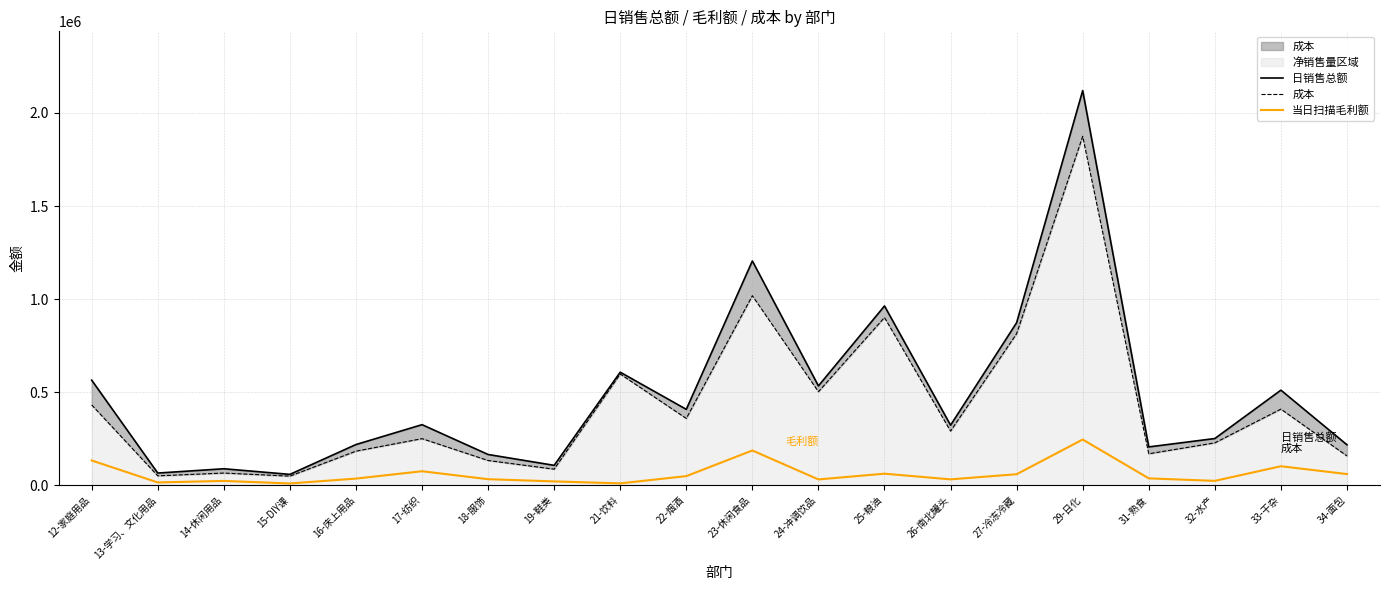

What position from the right is 19-鞋类?

13